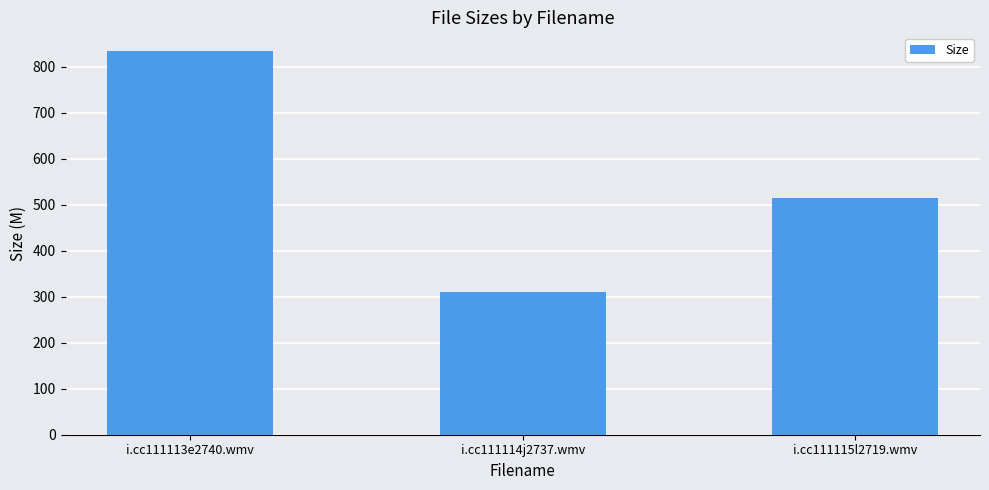

Between i.cc111113e2740.wmv and i.cc111114j2737.wmv, which is larger?

i.cc111113e2740.wmv